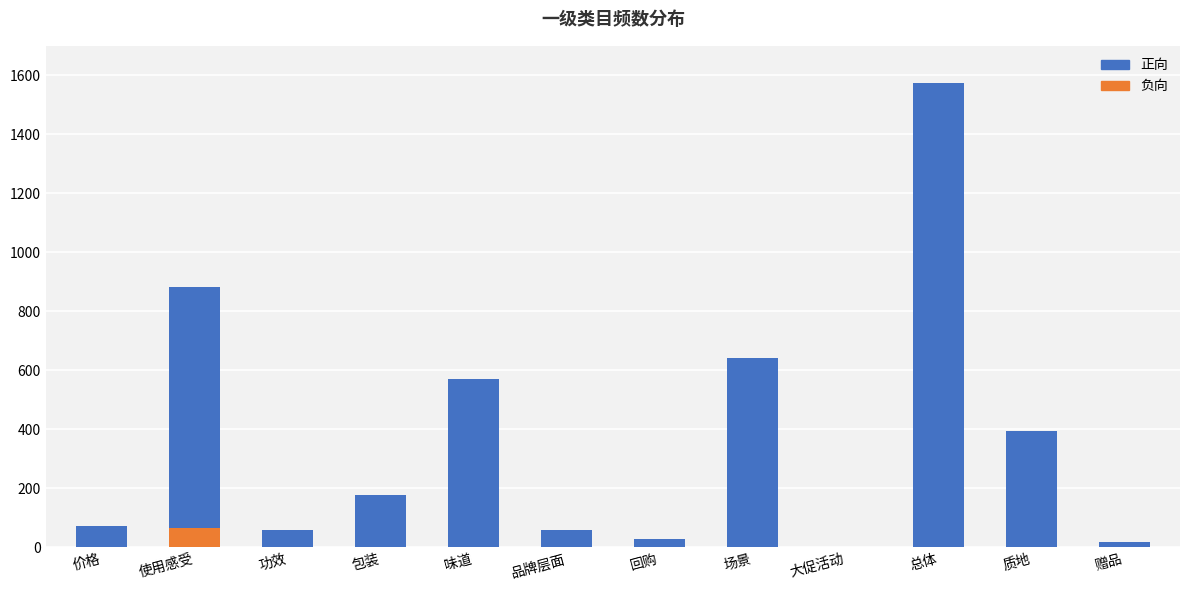

Count the number of data series in this chart.

2